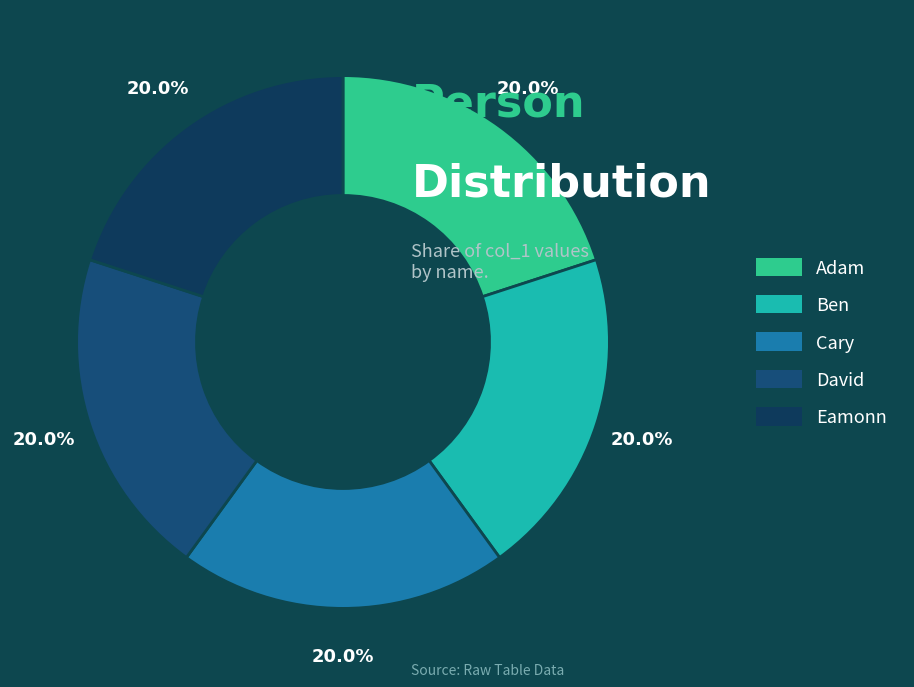

Is there any slice that represents more than half of the pie?

No